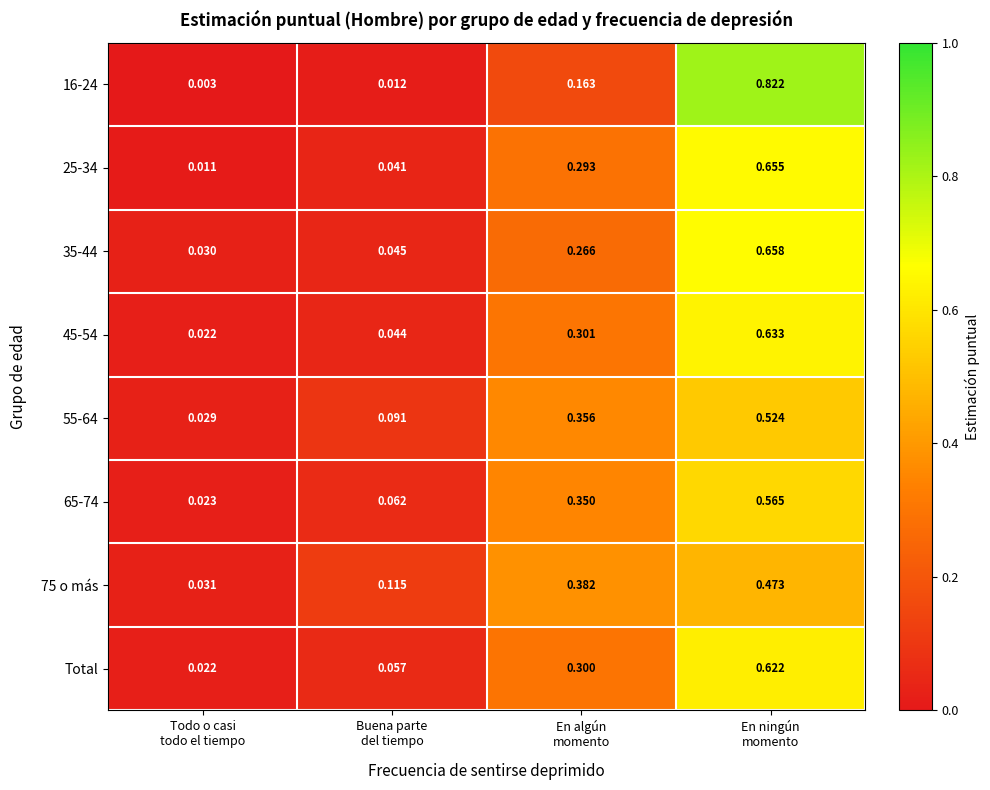

How many distinct data groups are displayed?

8